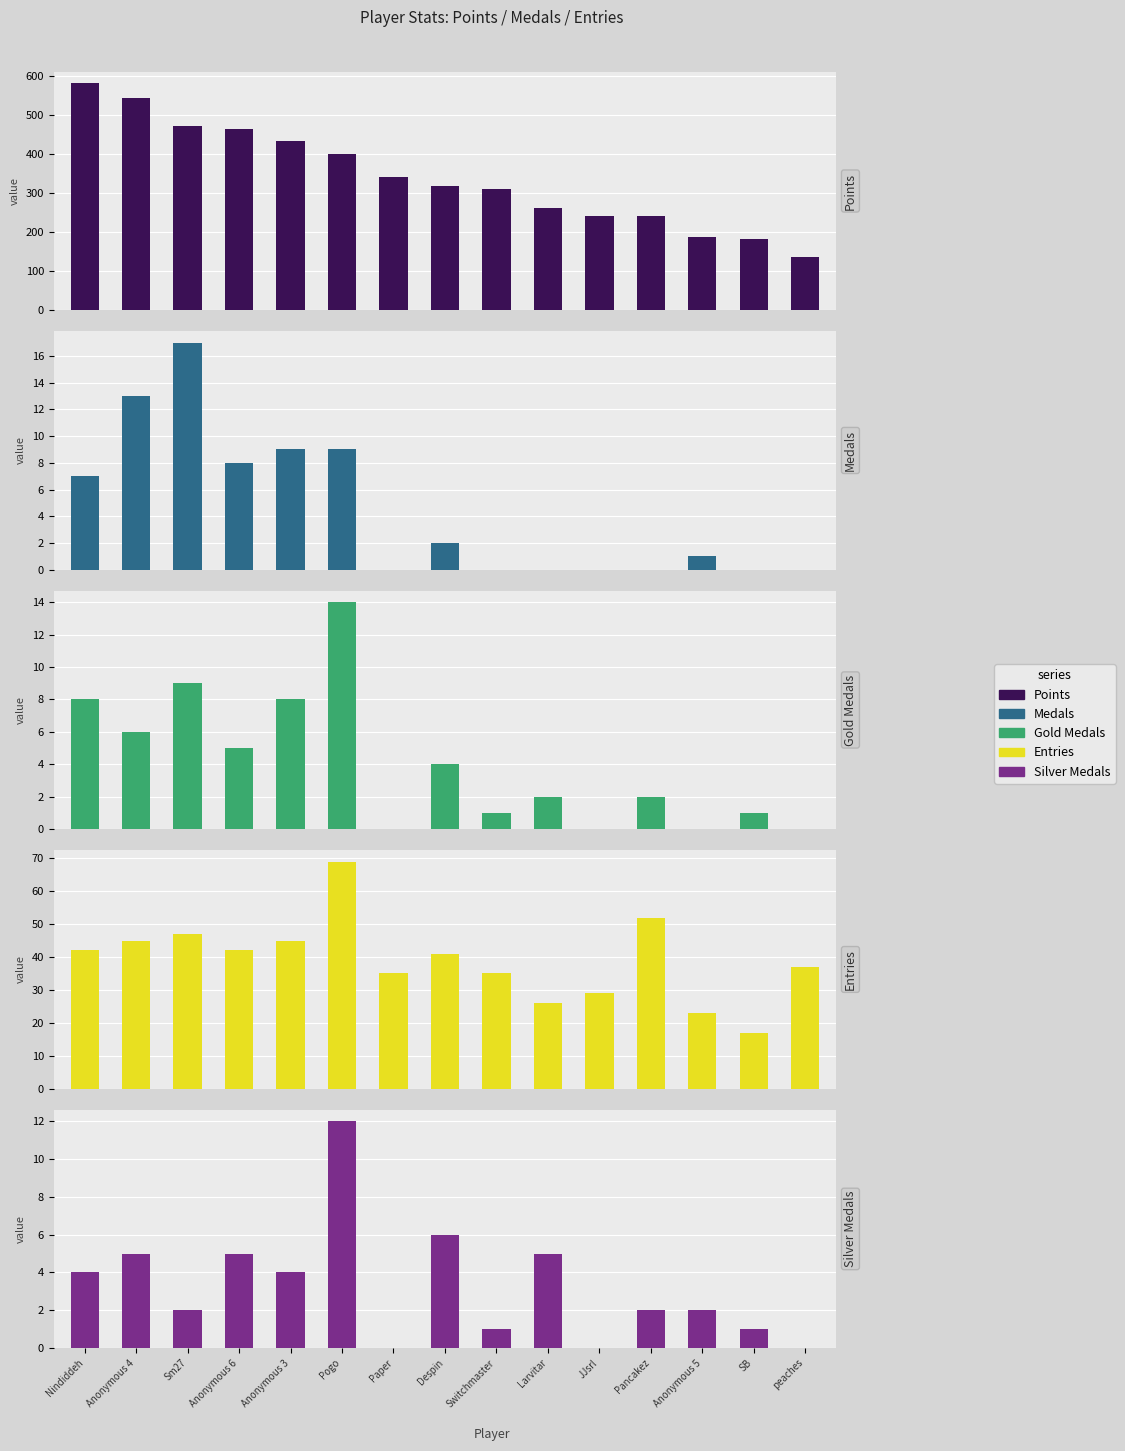

Does the chart contain stacked bars?

No